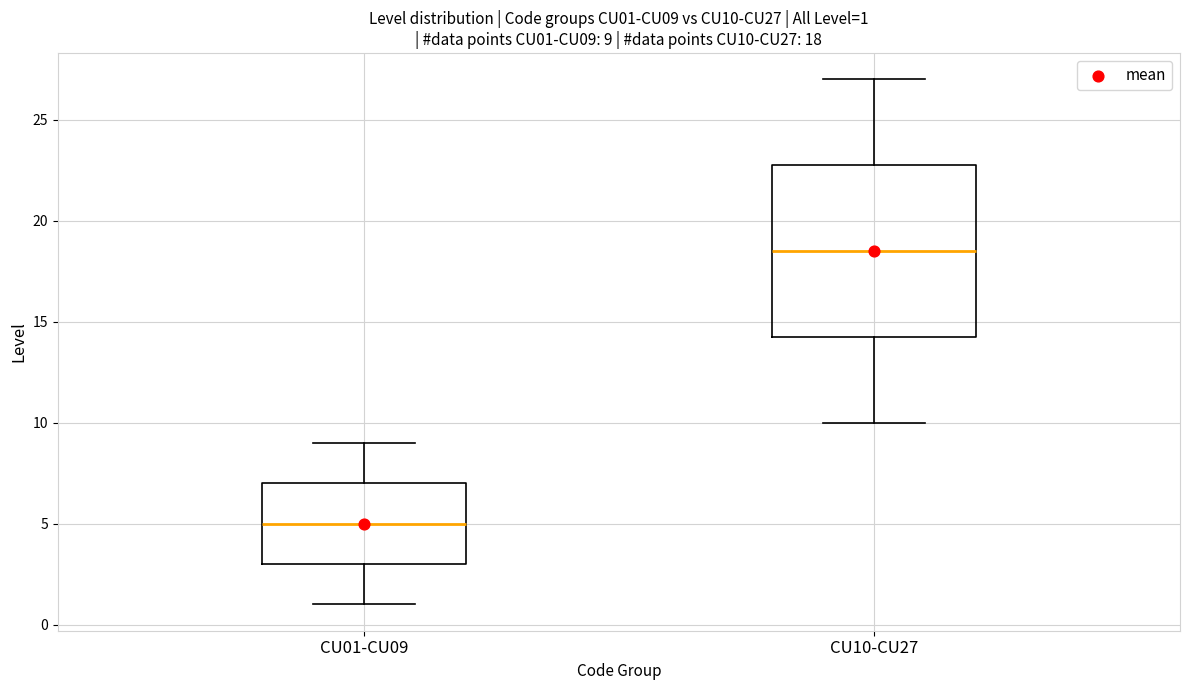

Which box is the tallest, from its lower edge to its upper edge?

CU10-CU27